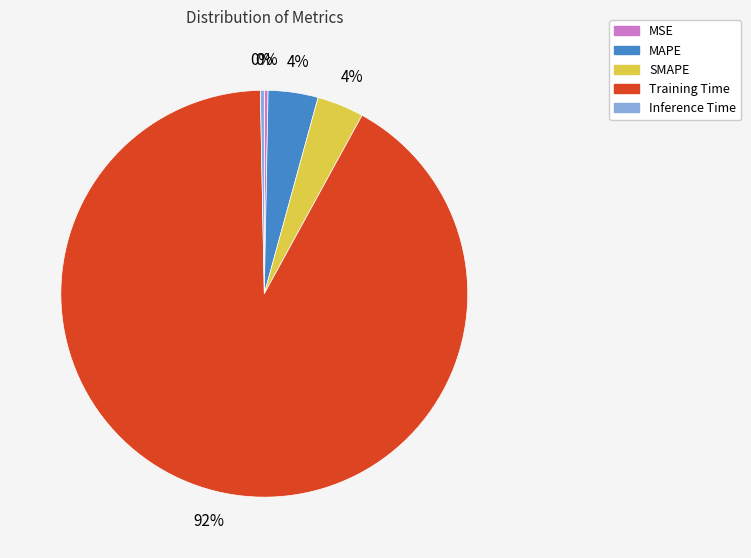

How many slices are in this pie chart?

5